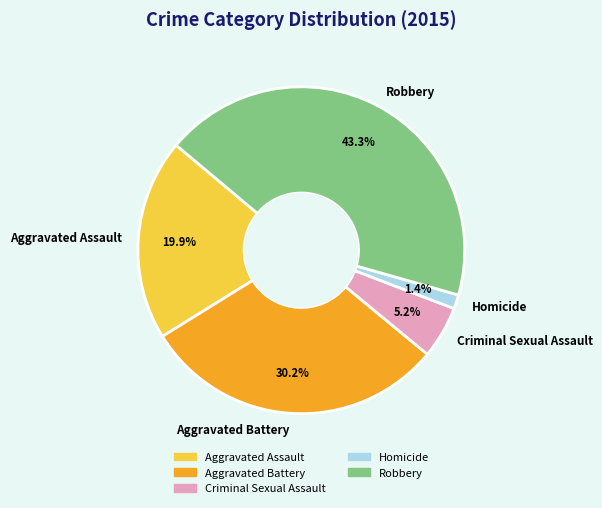

Count the number of slices in the pie.

5